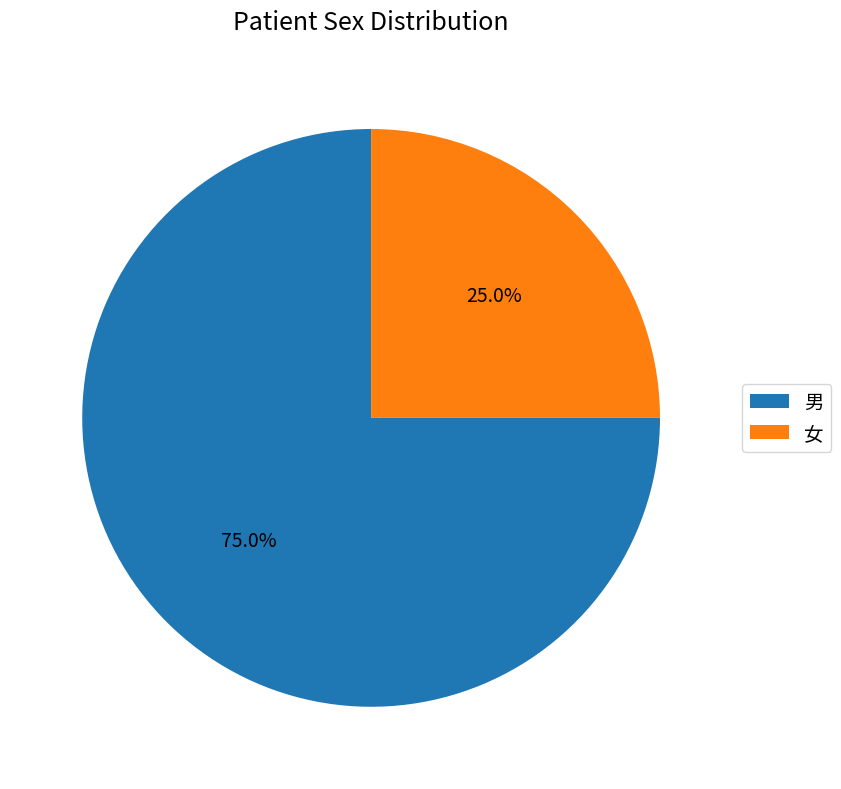

Which has a higher value, 女 or 男?

男